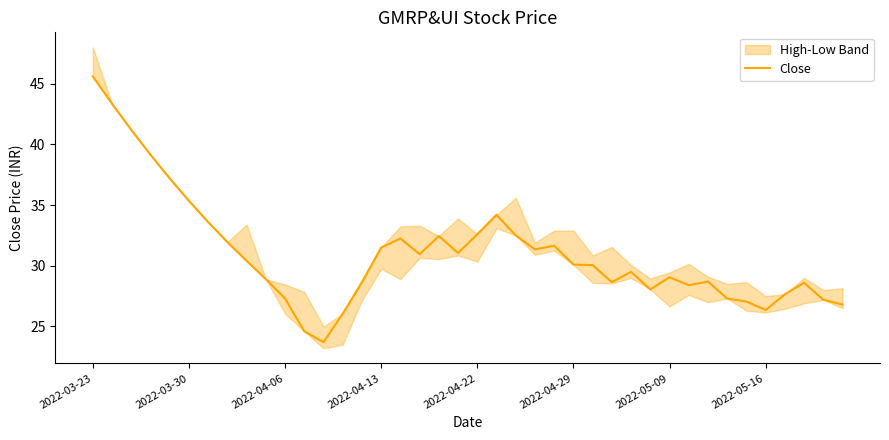

What is the average value?

31.0